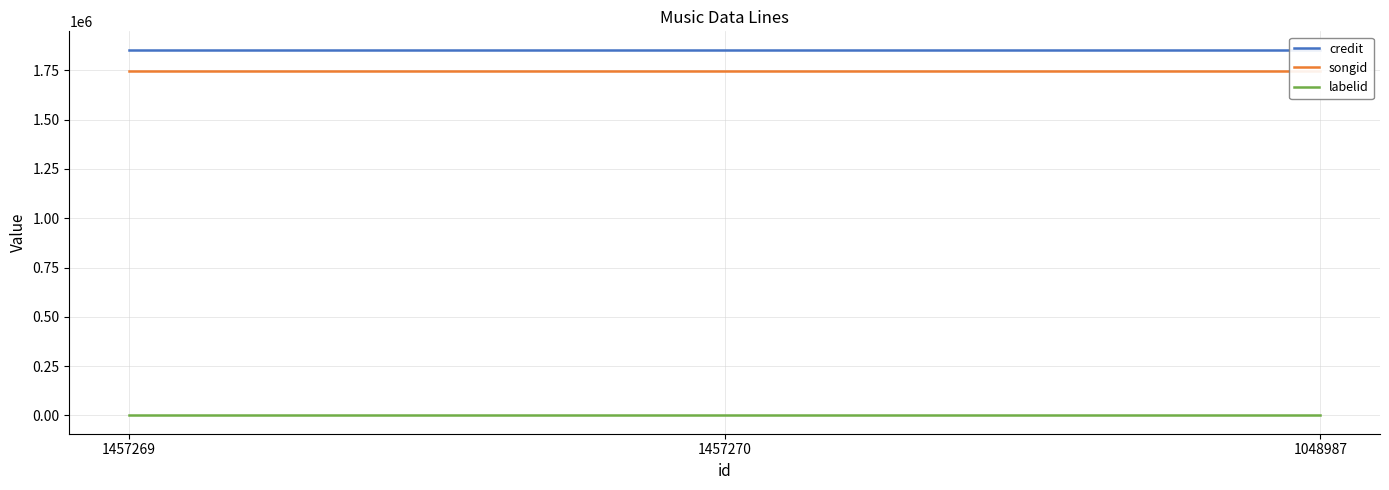

What is the average value of the songid series?

1748883